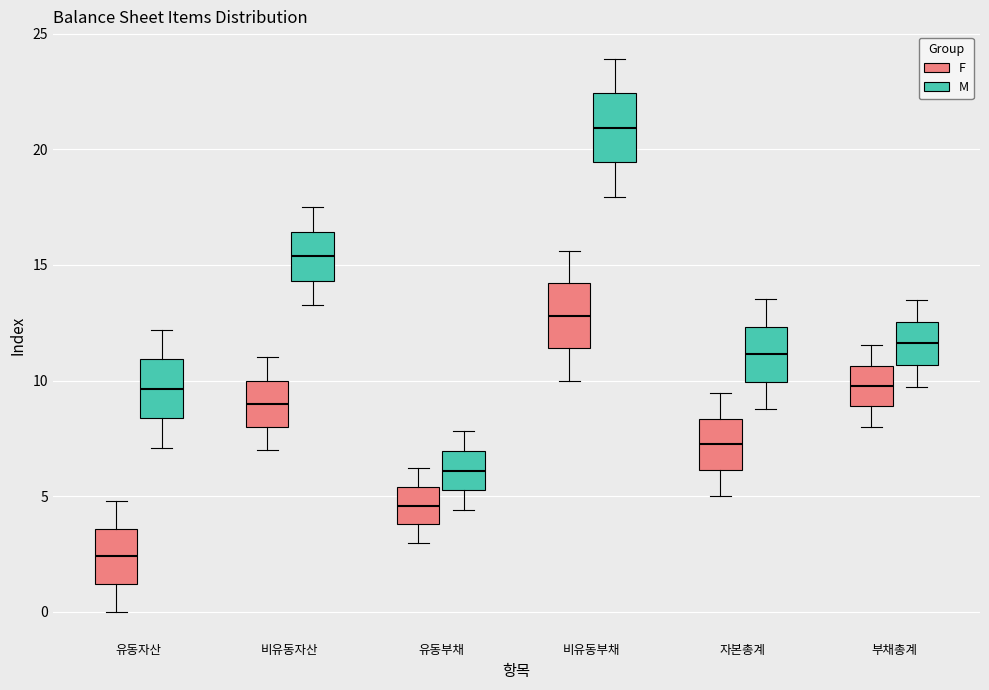

Reading left to right, transcribe this box plot: for each box, give where its median line is, the range the box spans, and where its two whiskers end, as read against the y-axis. The values are not printed on the chart, so give them approximately, as read against the axis.

유동자산 (F): median 2.5, box 1.0 to 3.5, whiskers 0.0 to 5.0
유동자산 (M): median 9.5, box 8.5 to 11.0, whiskers 7.0 to 12.0
비유동자산 (F): median 9.0, box 8.0 to 10.0, whiskers 7.0 to 11.0
비유동자산 (M): median 15.5, box 14.5 to 16.5, whiskers 13.5 to 17.5
유동부채 (F): median 4.5, box 4.0 to 5.5, whiskers 3.0 to 6.0
유동부채 (M): median 6.0, box 5.5 to 7.0, whiskers 4.5 to 8.0
비유동부채 (F): median 13.0, box 11.5 to 14.0, whiskers 10.0 to 15.5
비유동부채 (M): median 21.0, box 19.5 to 22.5, whiskers 18.0 to 24.0
자본총계 (F): median 7.0, box 6.0 to 8.5, whiskers 5.0 to 9.5
자본총계 (M): median 11.0, box 10.0 to 12.5, whiskers 9.0 to 13.5
부채총계 (F): median 10.0, box 9.0 to 10.5, whiskers 8.0 to 11.5
부채총계 (M): median 11.5, box 10.5 to 12.5, whiskers 9.5 to 13.5